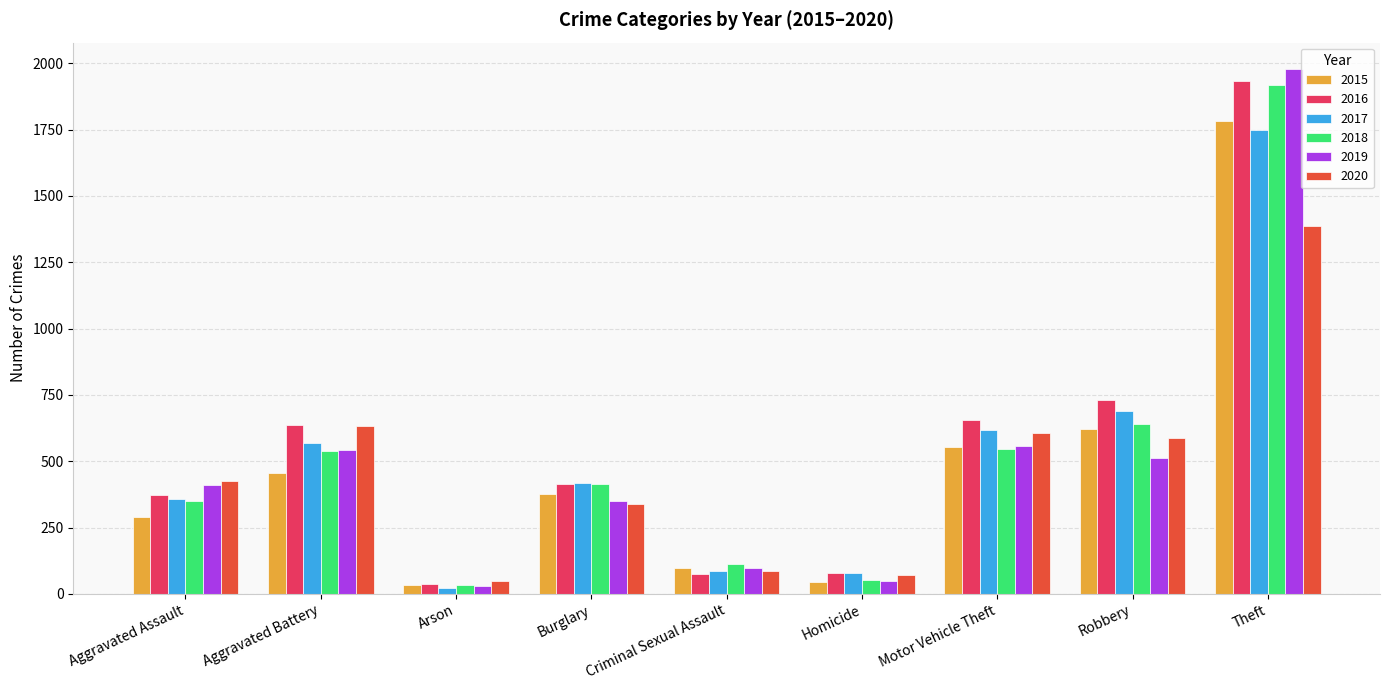

At which label is 2016 closest to 984?

Robbery